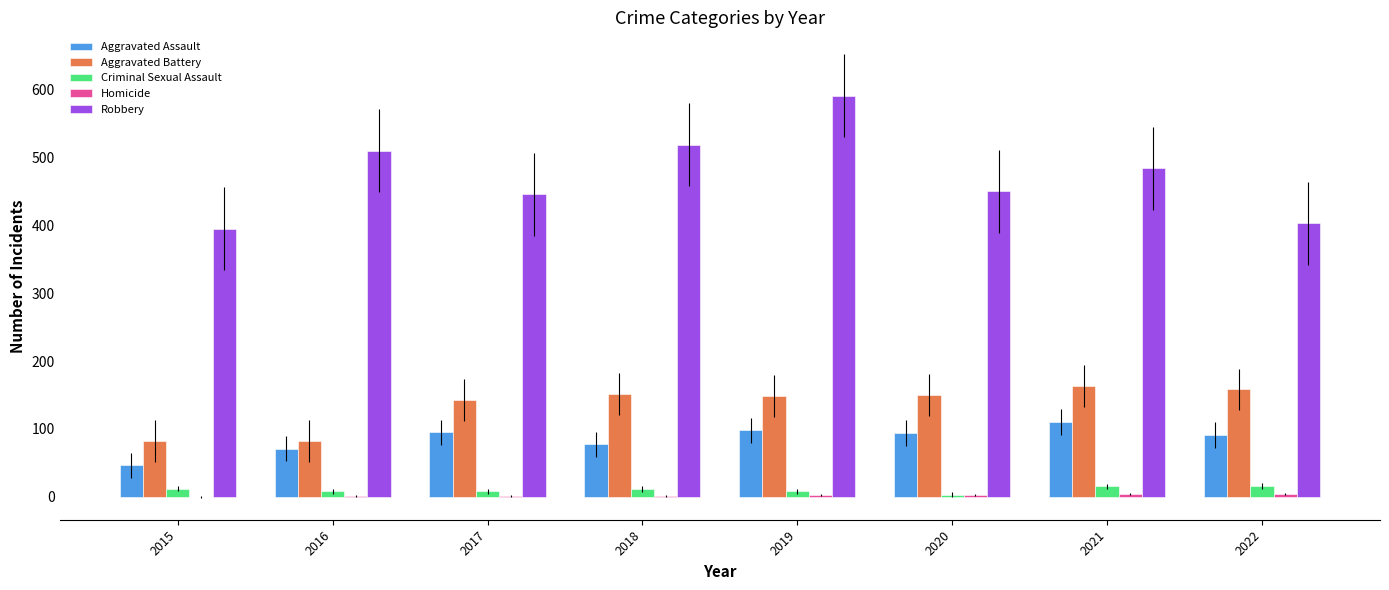

Count the number of data series in this chart.

5